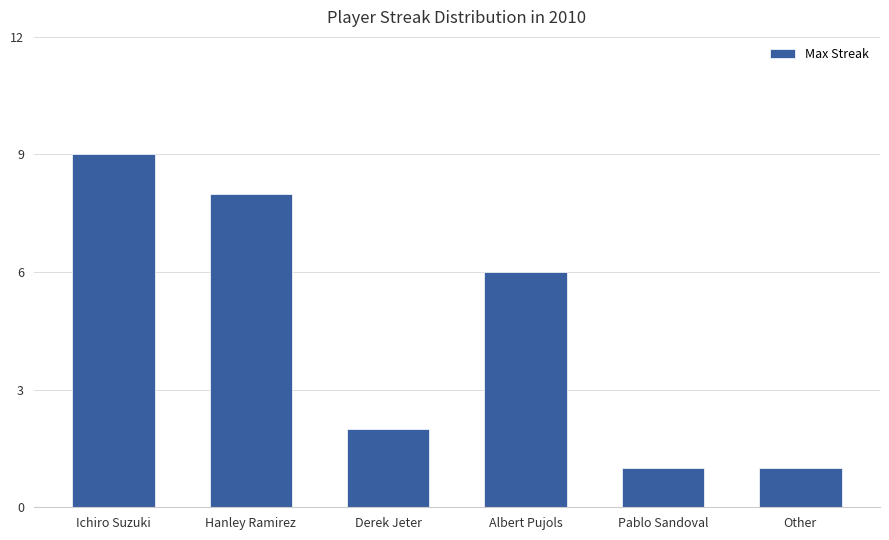

Where is the data nearest to the value 5?

Albert Pujols